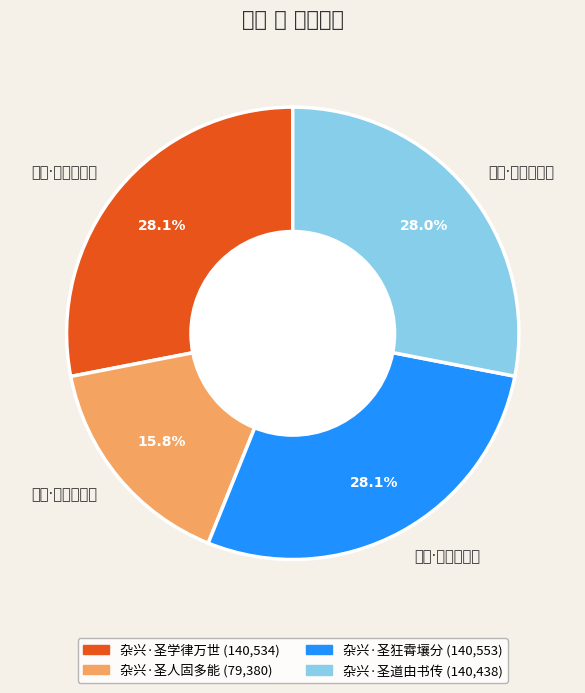

What is the change in value from 杂兴·圣人固多能 to 杂兴·圣狂霄壤分?

+61173